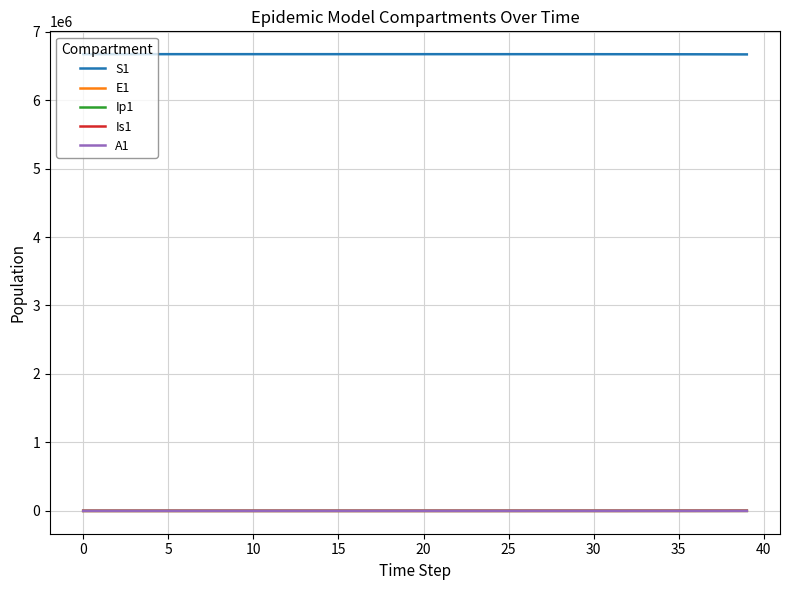

What is the difference between the second highest and minimum values in the A1 series?

237.1